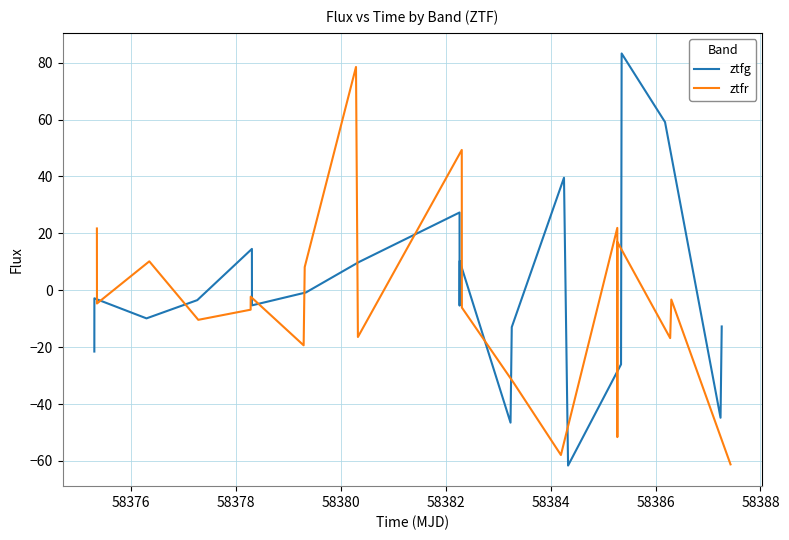

Reading right to left, transcribe all the data shown in this chart.

ztfg: -12.7	-44.8	59.1	83.2	-26.0	-61.6	39.6	-13.0	-46.5	10.3	-5.4	27.3	9.9	-0.8	-5.3	14.5	-3.5	-9.9	-2.8	-21.5
ztfr: -61.2	-3.3	-16.8	17.0	-51.6	21.9	-57.9	-32.7	-6.1	49.3	-16.4	78.5	8.2	-19.3	-2.3	-6.8	-10.4	10.2	-4.6	21.7